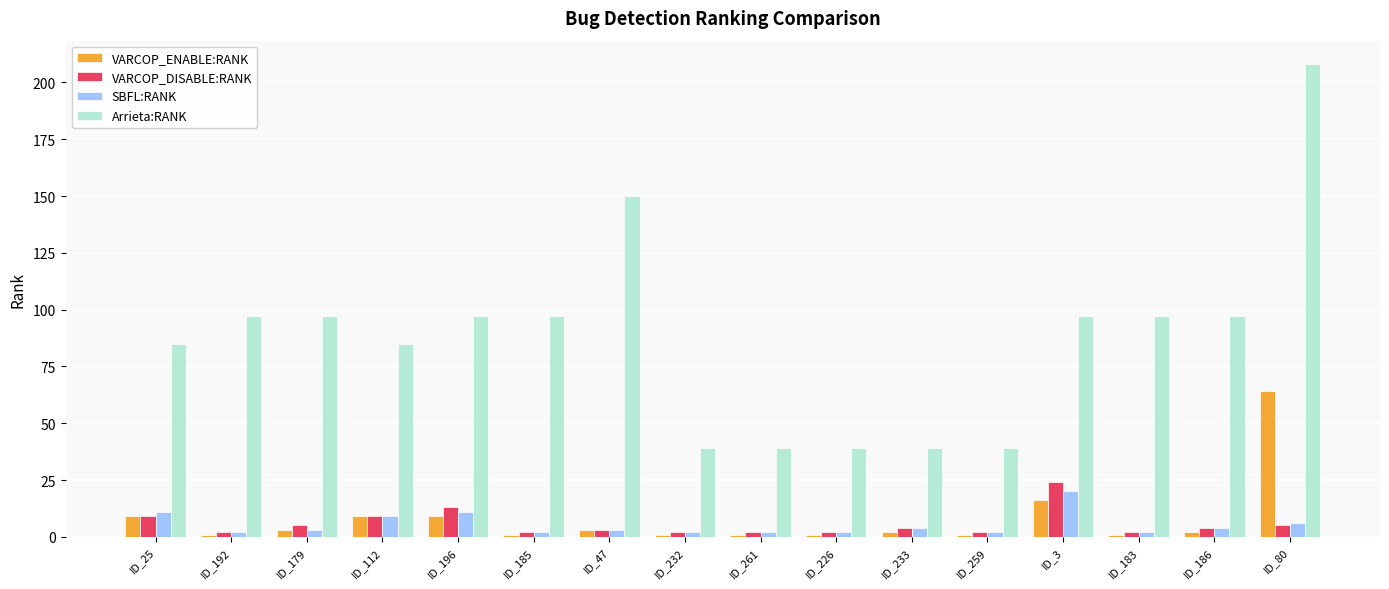

Count the number of data series in this chart.

4